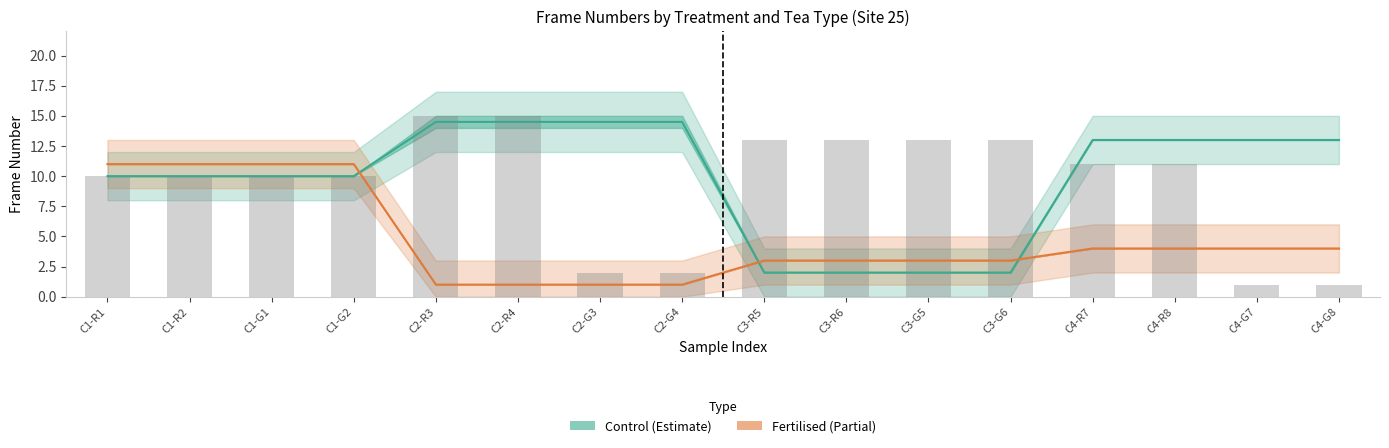

Which has a higher value, C3-G6 or C3-R5?

C3-G6